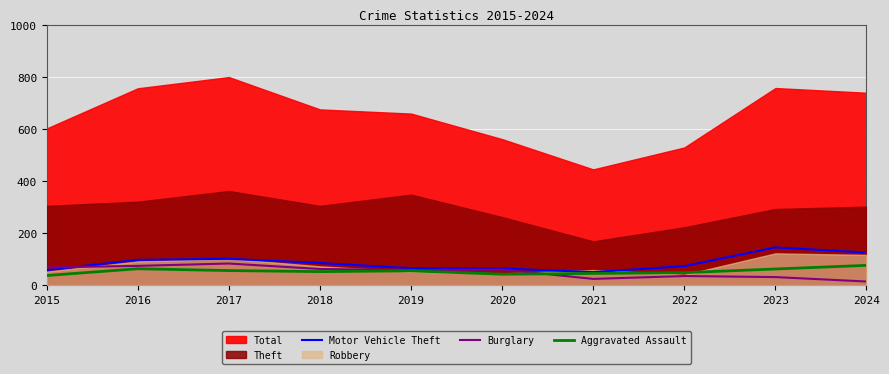

Which label corresponds to the smallest value in the chart?

2024